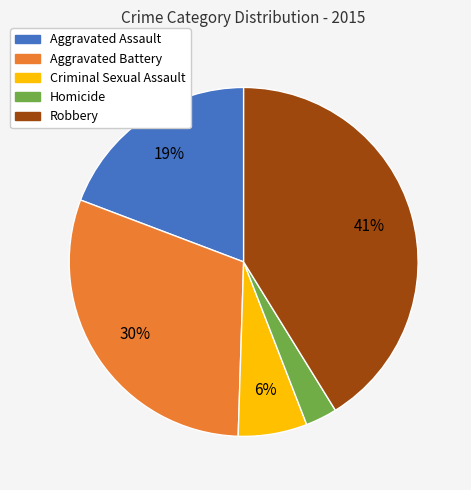

What percentage is the Robbery slice, to the nearest percent?

41%